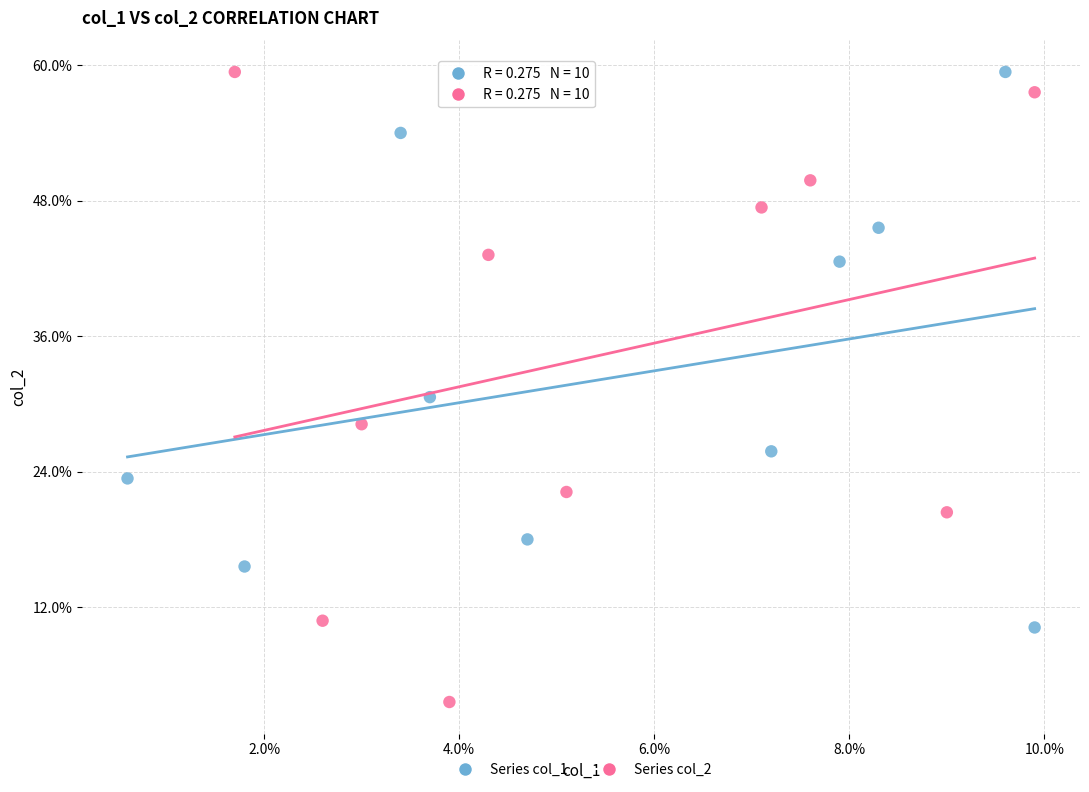

What are all the series names shown in the legend?

Series col_1, Series col_2